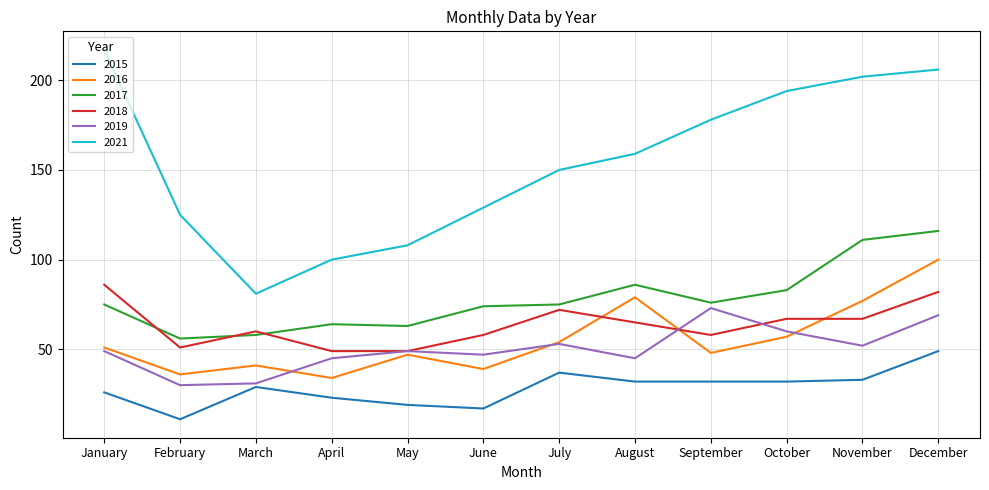

What value does the 2019 series have at September?

73